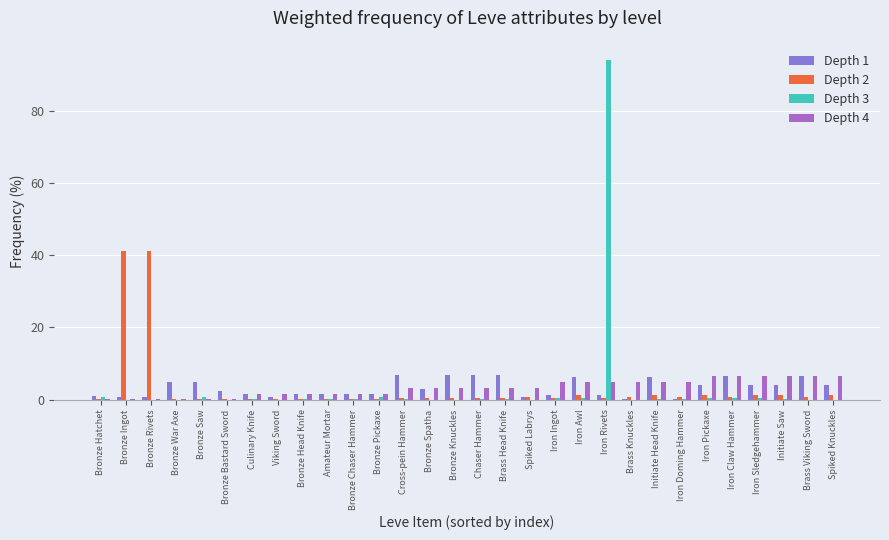

At which category does the chart reach its peak across all series?

Iron Rivets